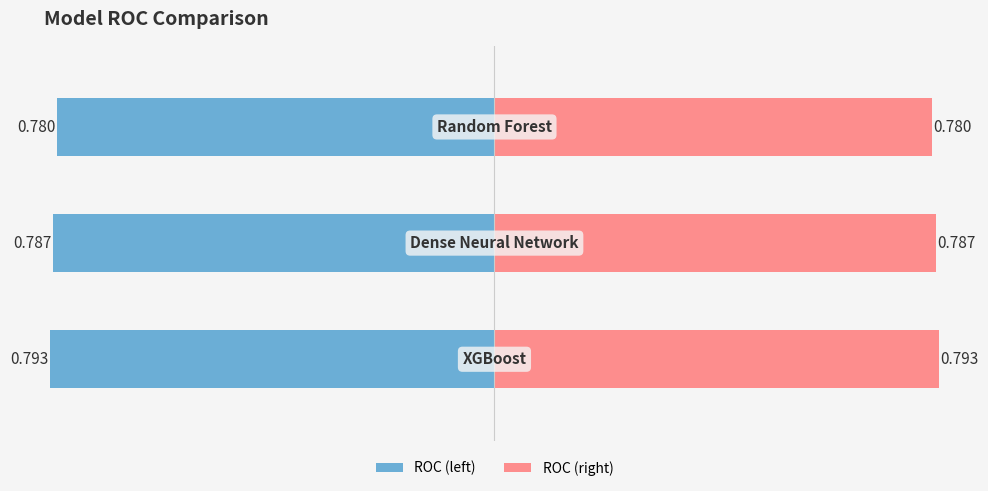

Where is ROC (right) nearest to the value 78?

2